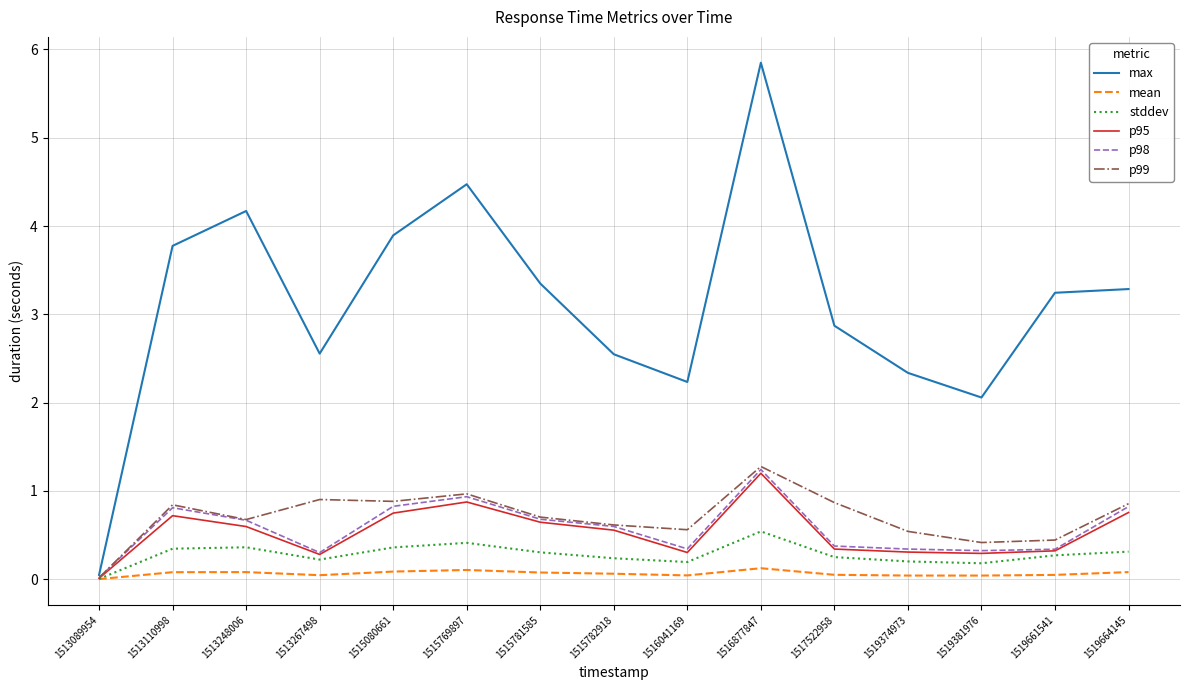

What is the sum of all max values?

46.7